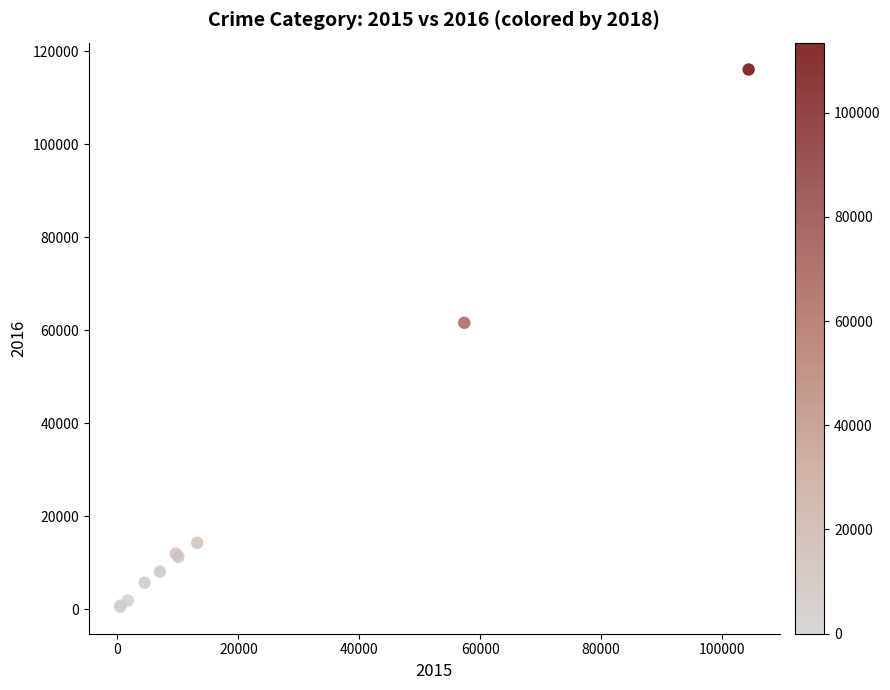

What Y value in the scatter plot is closest to 58309?

61623